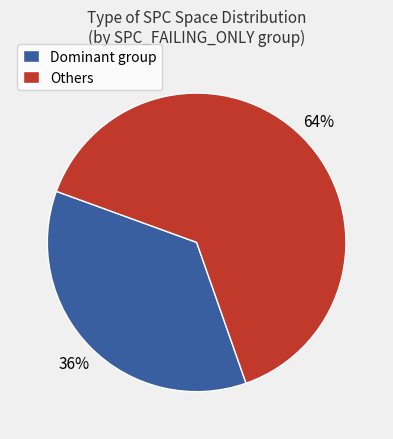

To the nearest percent, what portion does Others represent?

64%